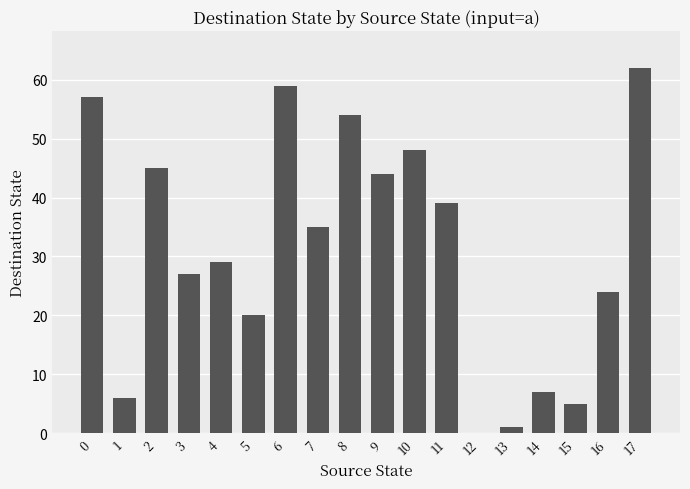

What is the sum of the values at 16 and 12?

24